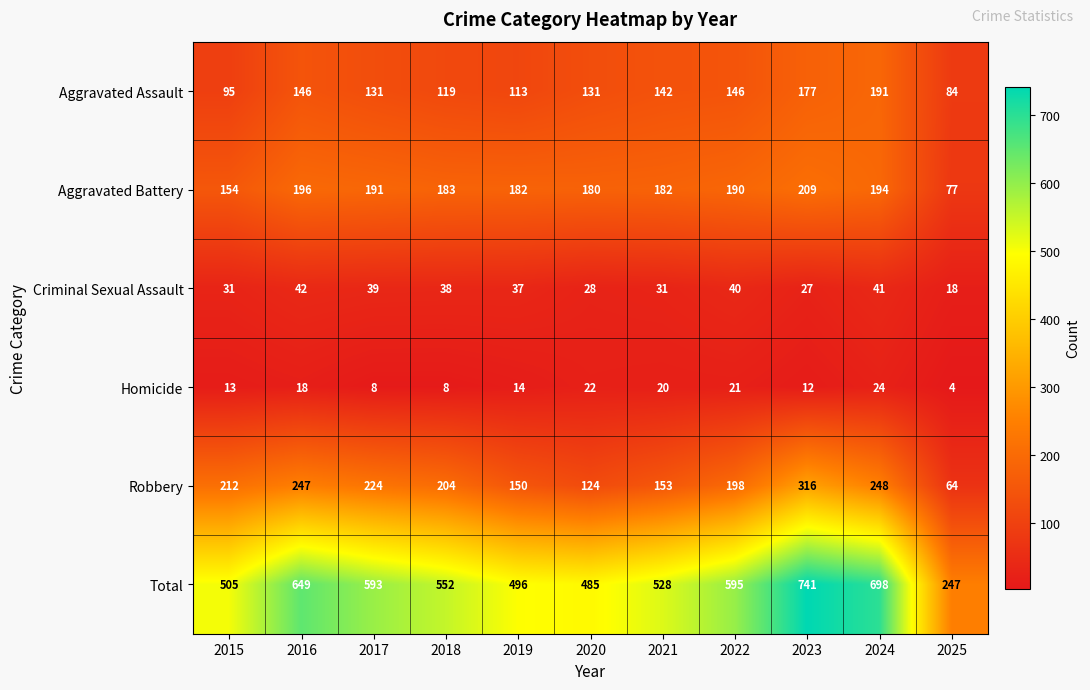

Where does the Aggravated Assault series first go above 131?

2016